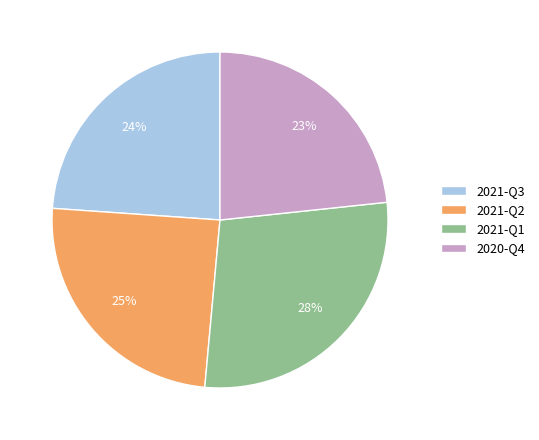

Between 2021-Q3 and 2021-Q1, which is larger?

2021-Q1